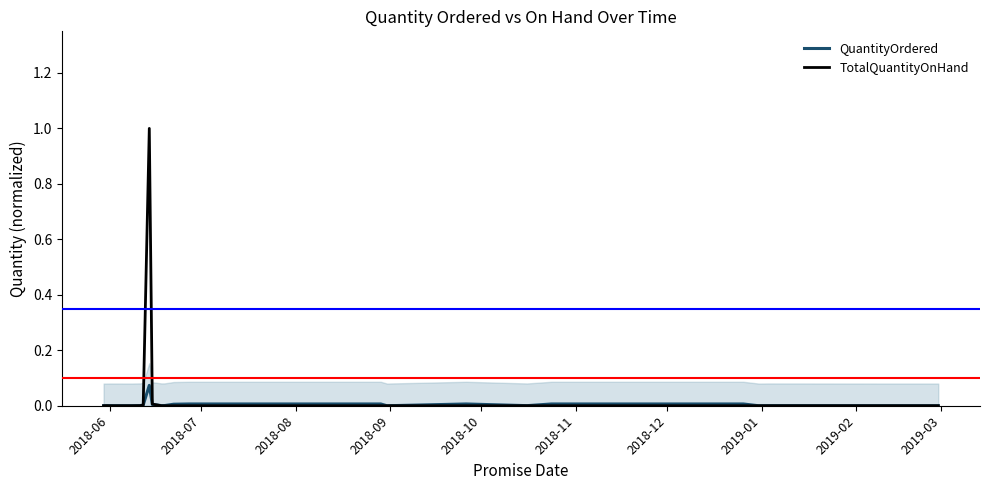

What is the sum of all QuantityOrdered values?

0.1